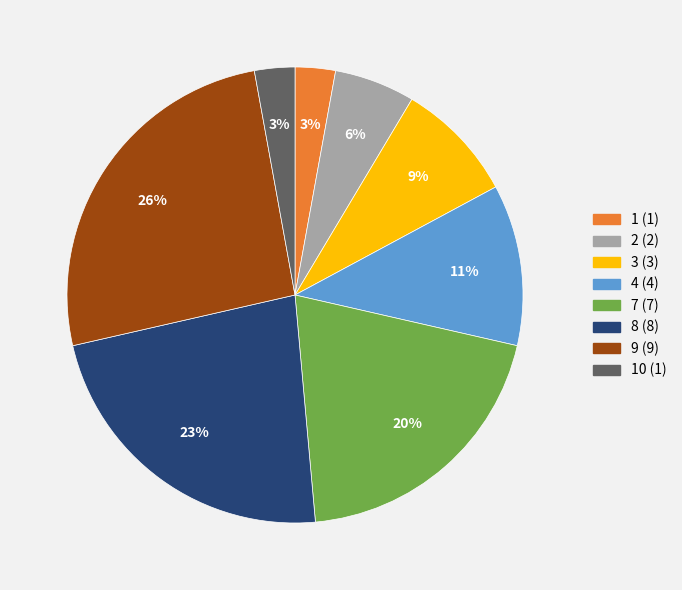

How many slices are in this pie chart?

8